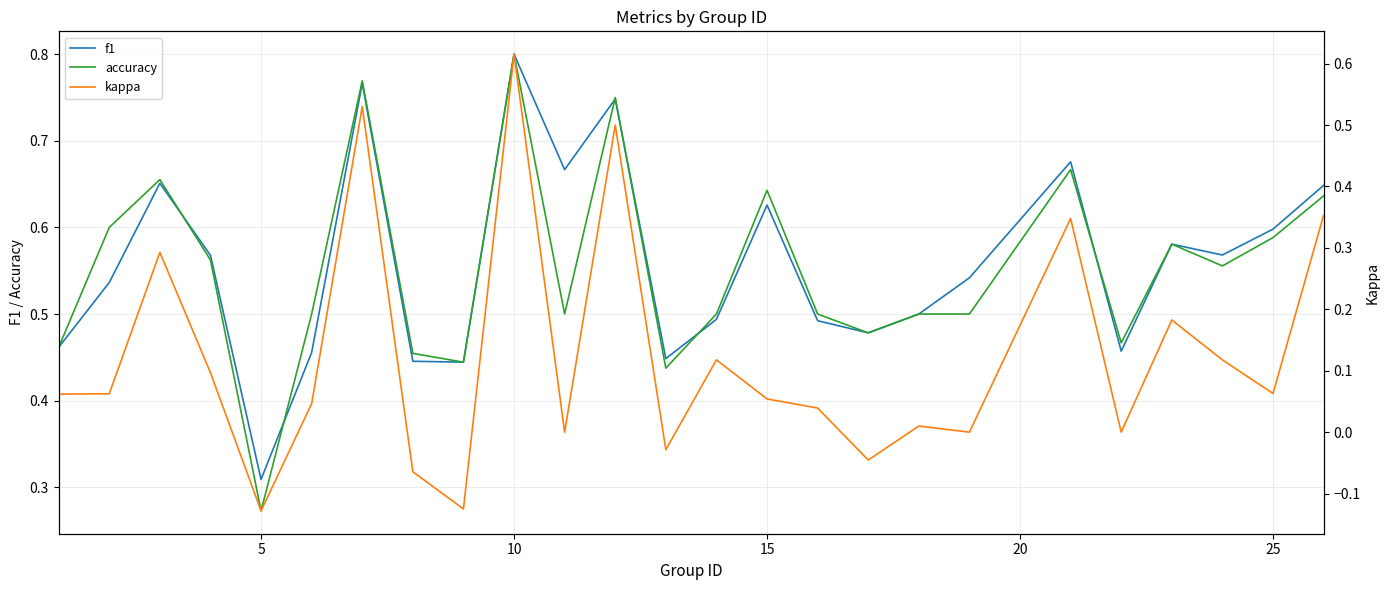

How many categories are shown in the chart?

25